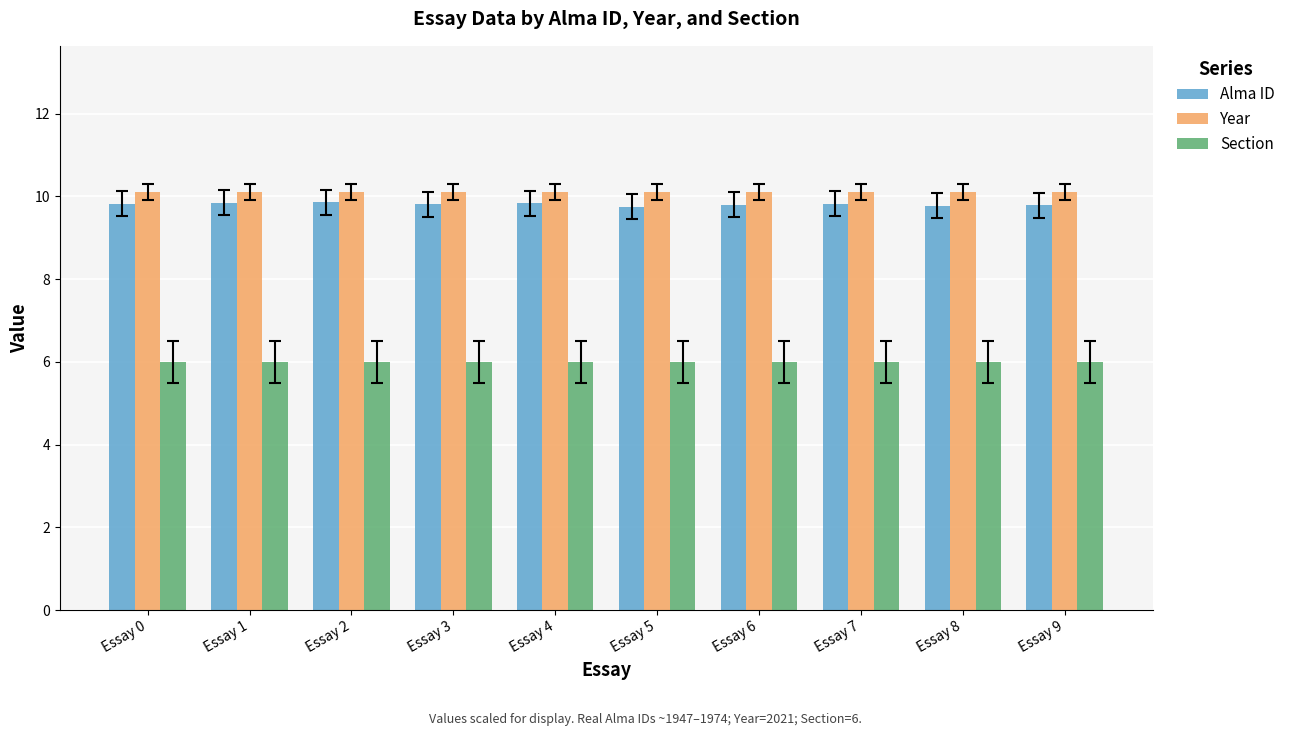

What is the total value across all series at Essay 0?

25.9